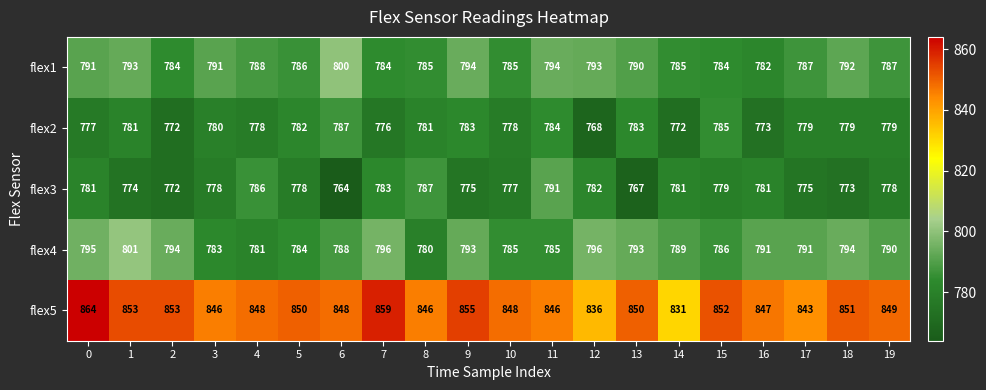

At which label is flex3 closest to 777?

10